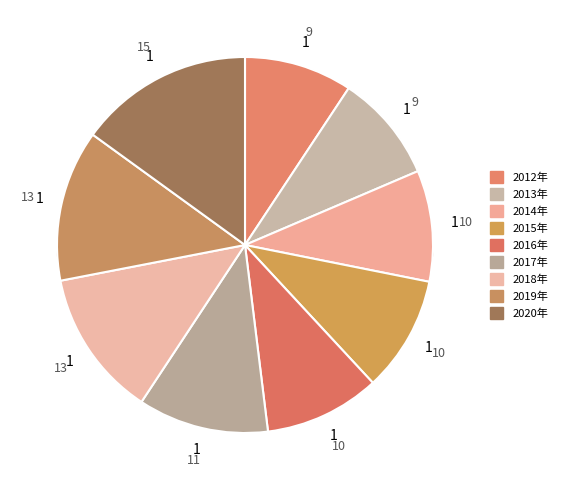

To the nearest percent, what portion does 2012年 represent?

9%